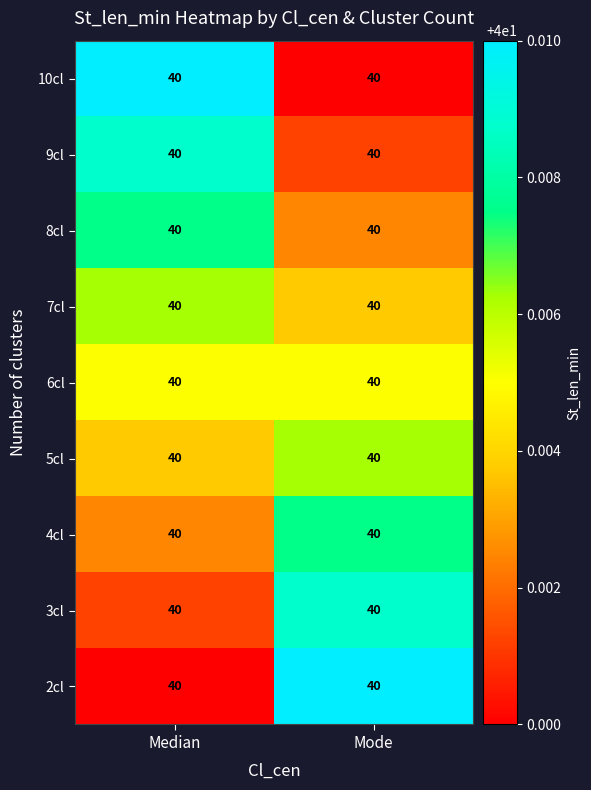

What is the minimum value shown in the chart?

40.0